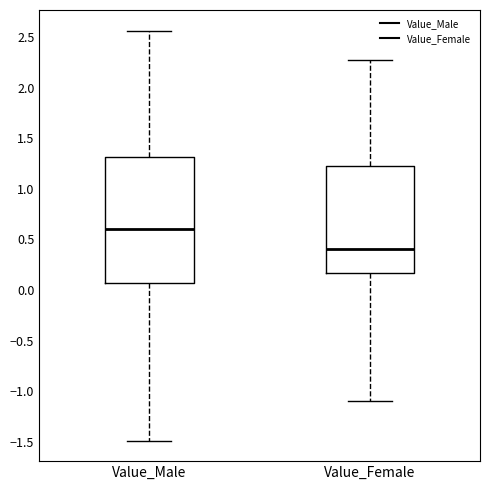

Comparing the boxes themselves (not the whiskers), which one is the tallest?

Value_Male